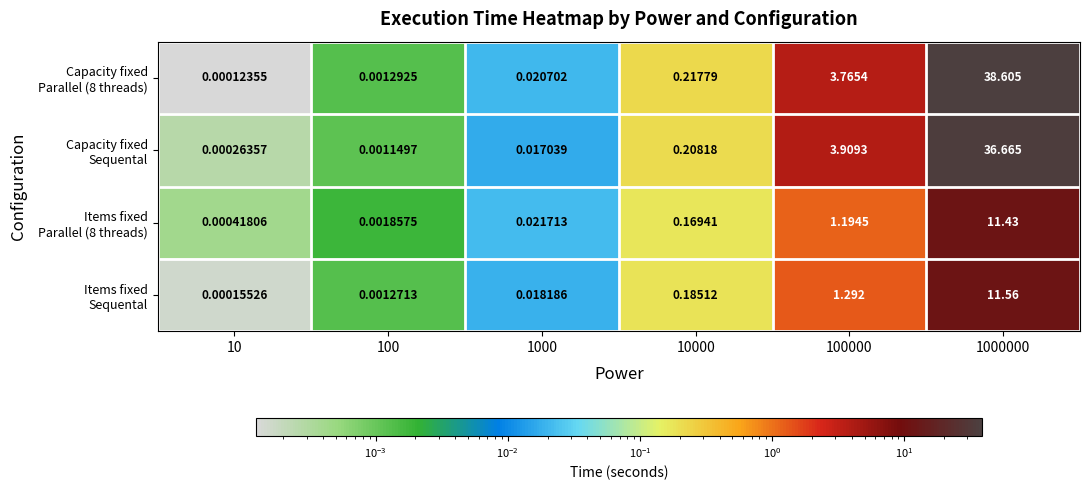

How many distinct data groups are displayed?

4